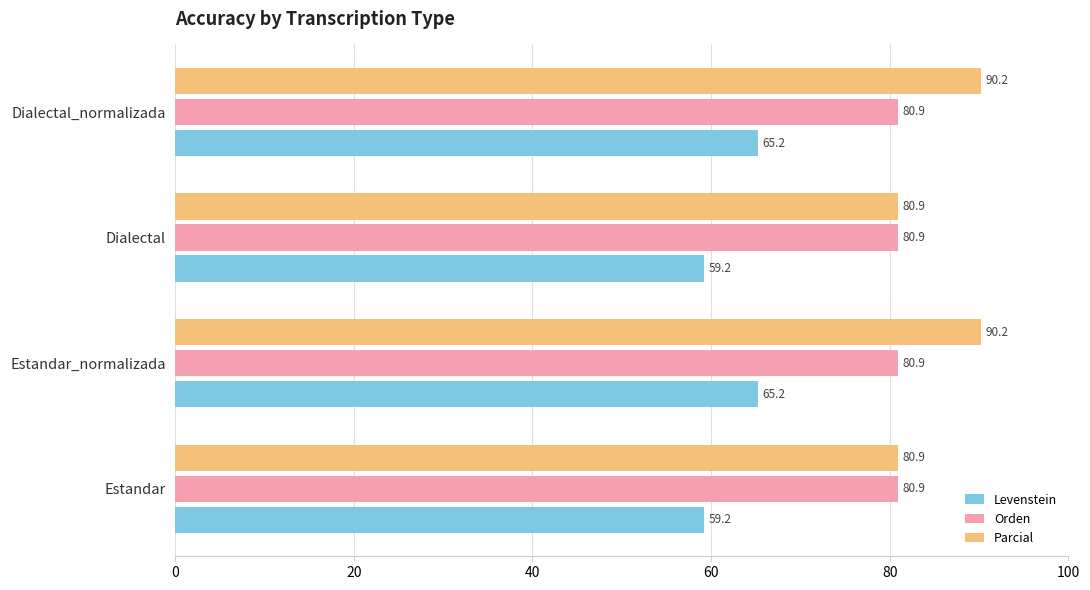

True or false: Parcial has a value of 137.2 at Dialectal.

False